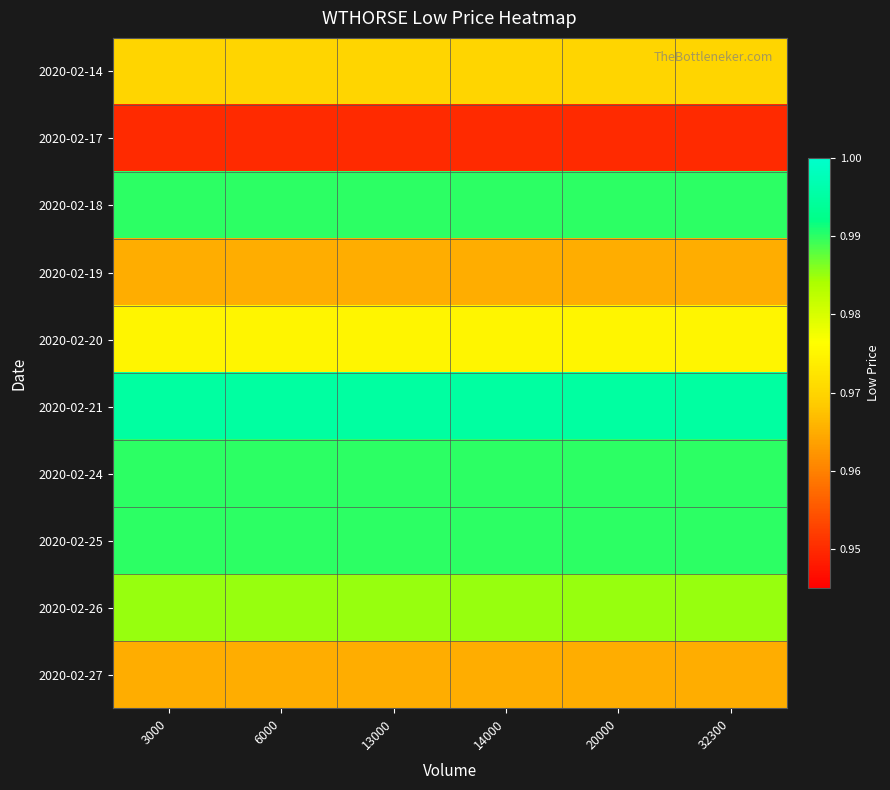

Reading left to right, what are all the values shown in this chart?

2020-02-14: 3000=1.0	6000=1.0	13000=1.0	14000=1.0	20000=1.0	32300=1.0
2020-02-17: 3000=0.9	6000=0.9	13000=0.9	14000=0.9	20000=0.9	32300=0.9
2020-02-18: 3000=1.0	6000=1.0	13000=1.0	14000=1.0	20000=1.0	32300=1.0
2020-02-19: 3000=1.0	6000=1.0	13000=1.0	14000=1.0	20000=1.0	32300=1.0
2020-02-20: 3000=1.0	6000=1.0	13000=1.0	14000=1.0	20000=1.0	32300=1.0
2020-02-21: 3000=1.0	6000=1.0	13000=1.0	14000=1.0	20000=1.0	32300=1.0
2020-02-24: 3000=1.0	6000=1.0	13000=1.0	14000=1.0	20000=1.0	32300=1.0
2020-02-25: 3000=1.0	6000=1.0	13000=1.0	14000=1.0	20000=1.0	32300=1.0
2020-02-26: 3000=1.0	6000=1.0	13000=1.0	14000=1.0	20000=1.0	32300=1.0
2020-02-27: 3000=1.0	6000=1.0	13000=1.0	14000=1.0	20000=1.0	32300=1.0